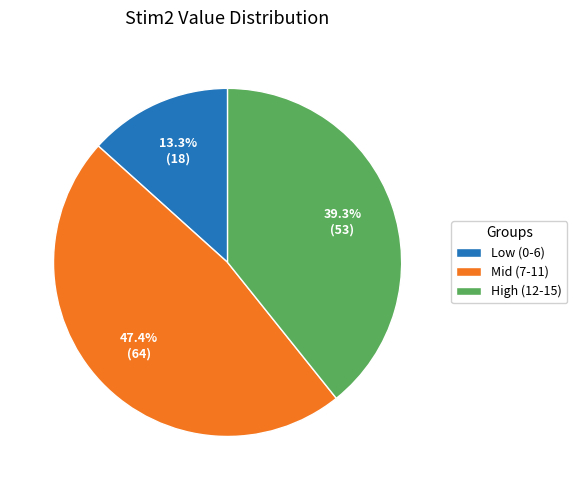

Rank the categories by value from lowest to highest.

Low (0-6), High (12-15), Mid (7-11)